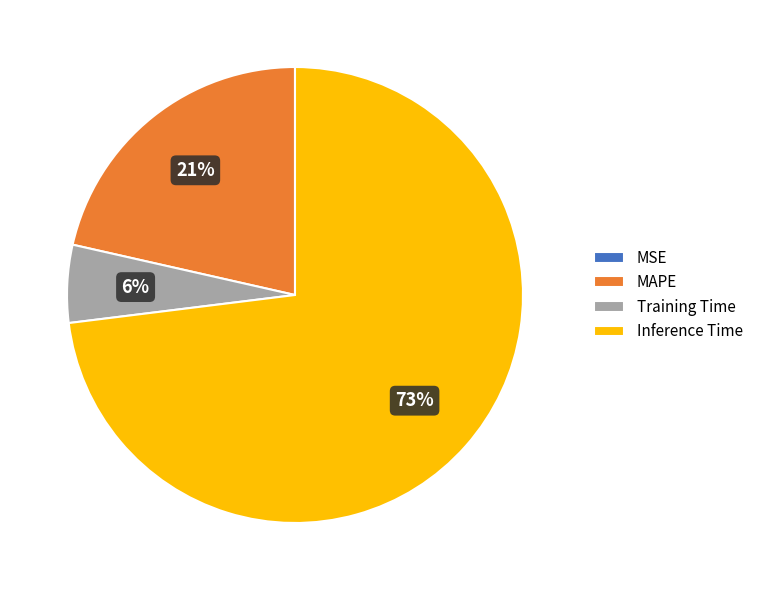

The Training Time slice represents 6% of the pie. True or false?

True